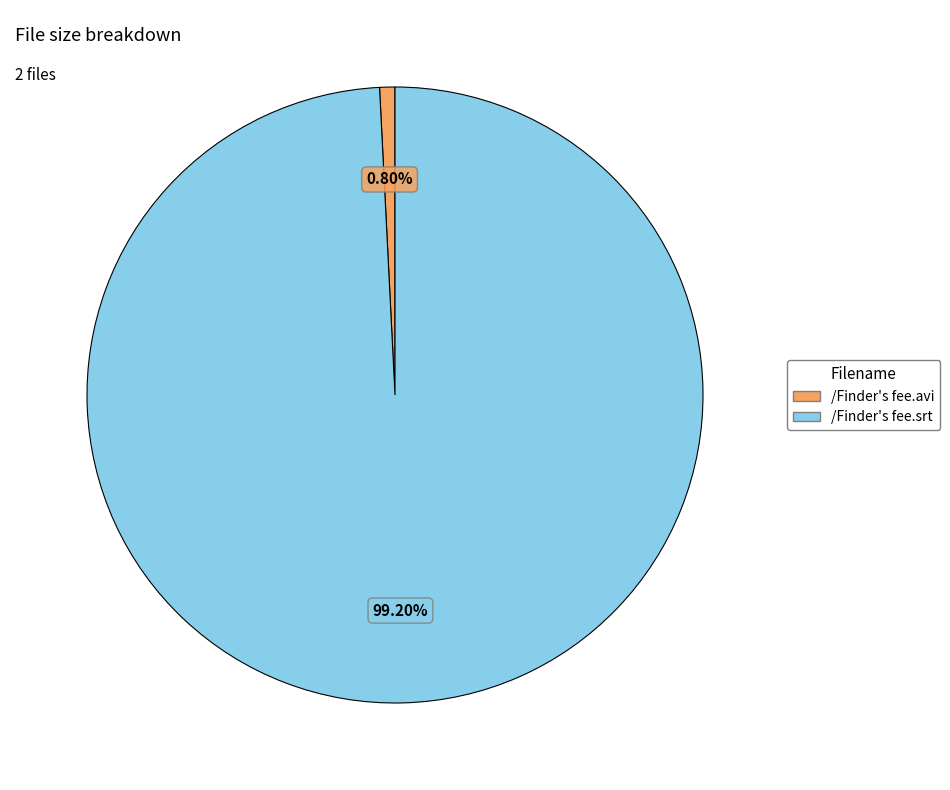

True or false: /Finder's fee.srt accounts for 89% of the total.

False